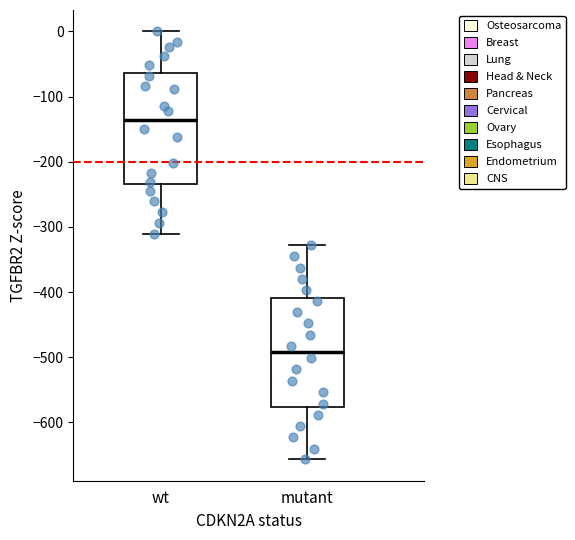

Where is the upper edge of the box for mutant on the y-axis? The values are not printed on the chart, so give them approximately, as read against the axis.

-410